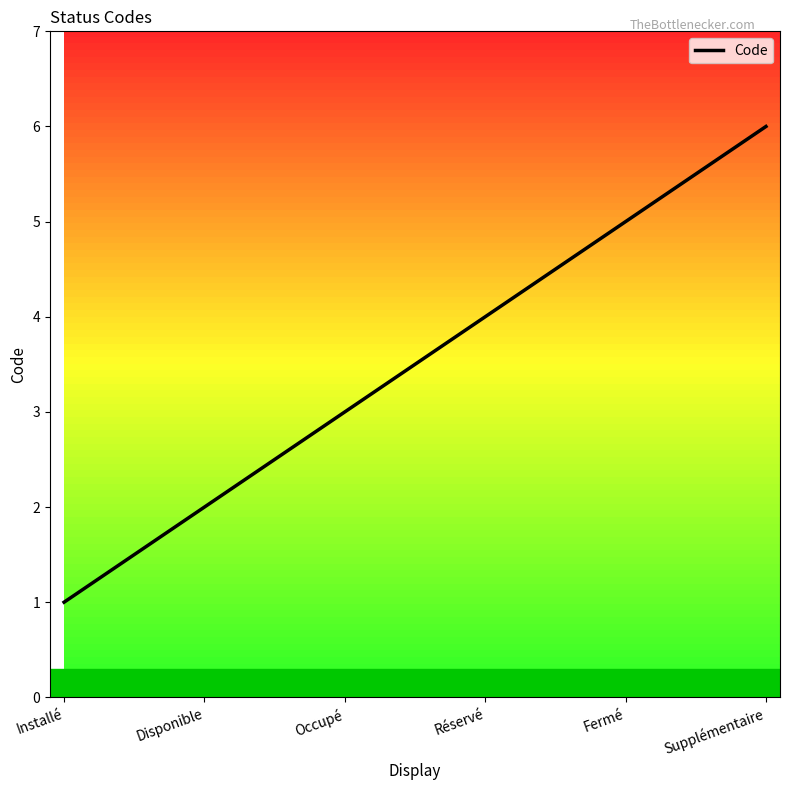

At which category does the chart reach its peak across all series?

Supplémentaire